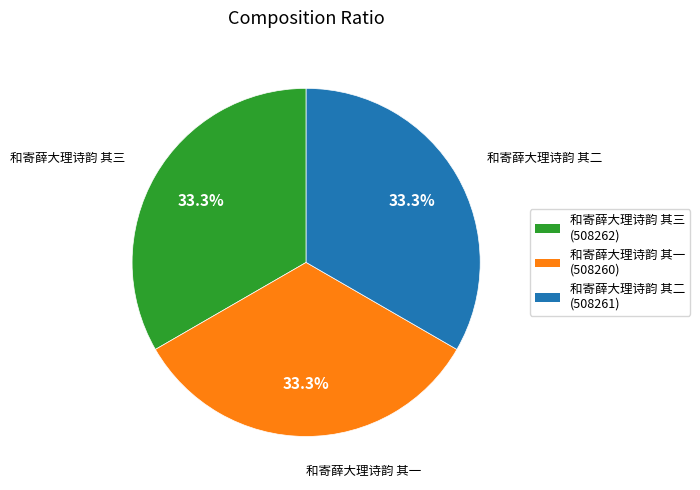

What percentage do 和寄薛大理诗韵 其一 and 和寄薛大理诗韵 其二 together represent?

66.7%